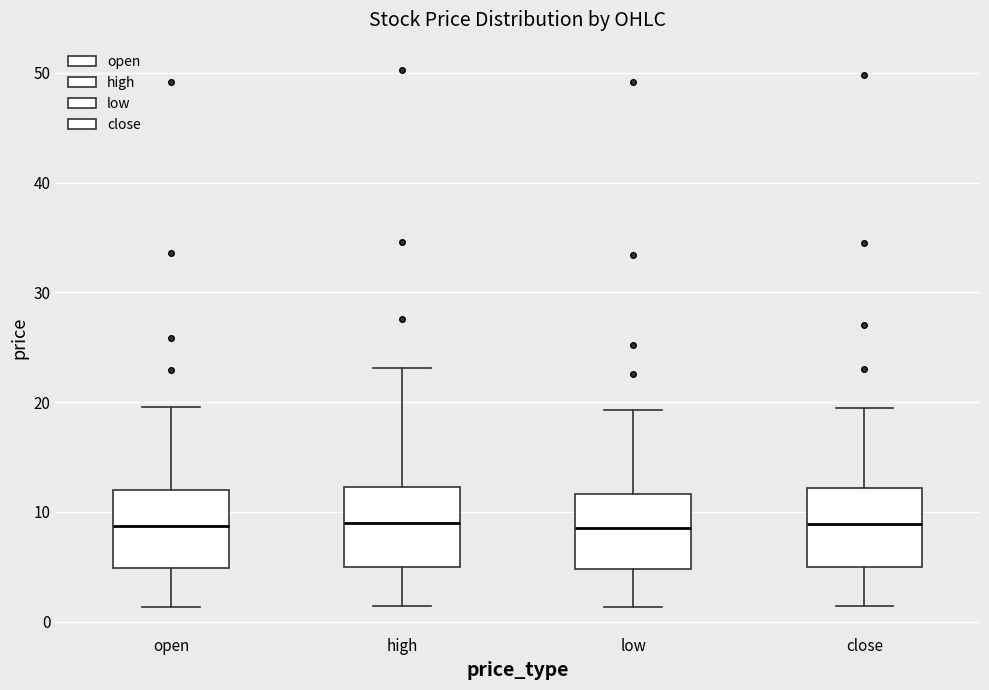

Reading left to right, read every box against the y-axis: the position of its median line, the range the box covers, and the ends of its whiskers. The values are not printed on the chart, so give them approximately, as read against the axis.

open: median 9, box 5 to 12, whiskers 1 to 20
high: median 9, box 5 to 12, whiskers 1 to 23
low: median 9, box 5 to 12, whiskers 1 to 19
close: median 9, box 5 to 12, whiskers 1 to 19